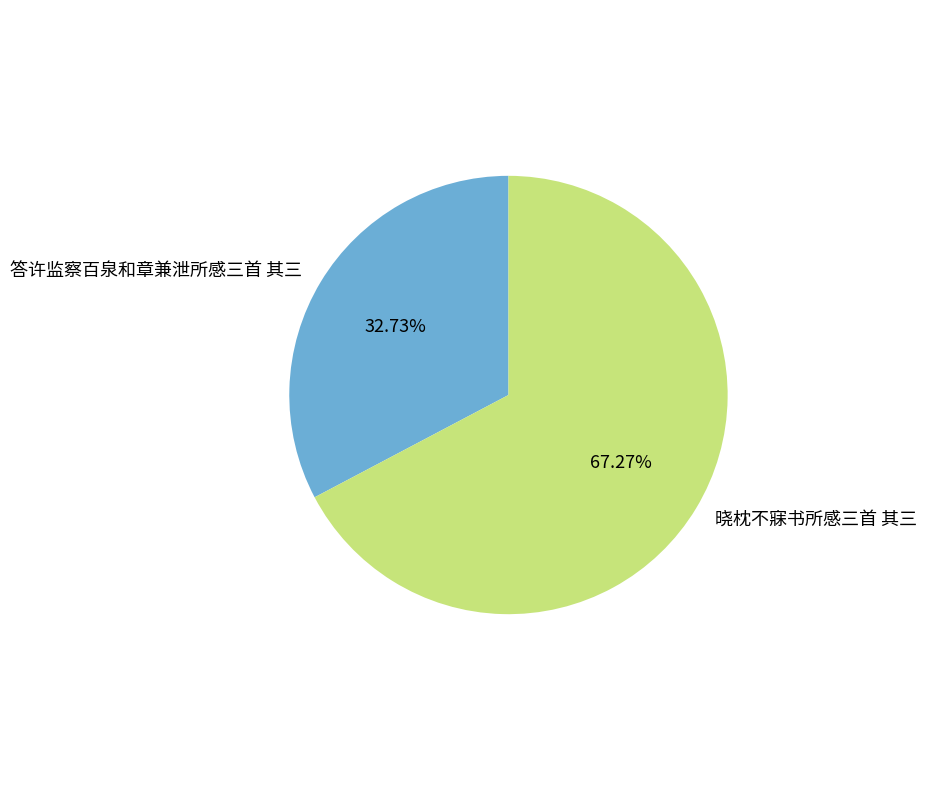

To the nearest percent, what percentage of the pie is 晓枕不寐书所感三首 其三?

67%